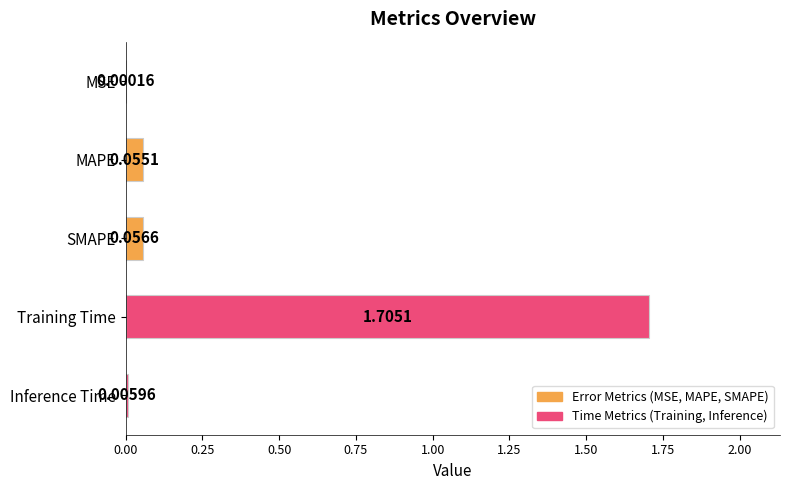

What is the sum of all values?

1.8